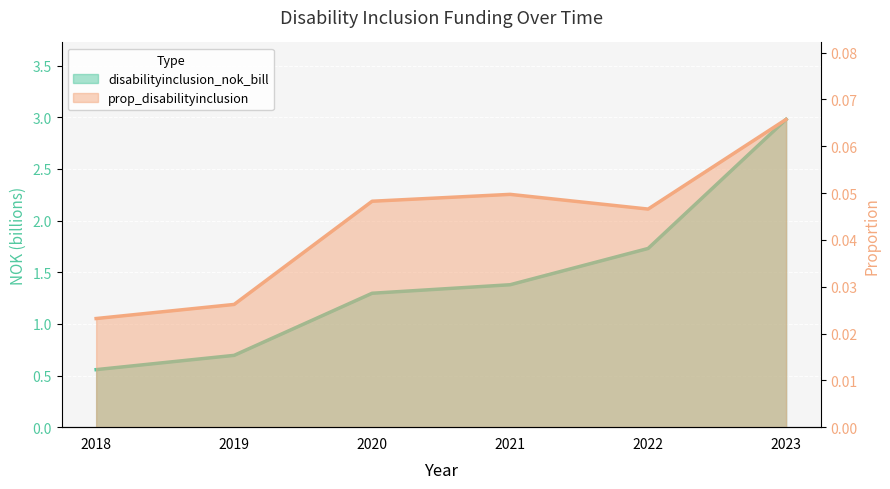

Reading right to left, transcribe all the data shown in this chart.

disabilityinclusion_nok_bill: 2023=3.0	2022=1.7	2021=1.4	2020=1.3	2019=0.7	2018=0.6
prop_disabilityinclusion: 2023=0.1	2022=0.0	2021=0.0	2020=0.0	2019=0.0	2018=0.0